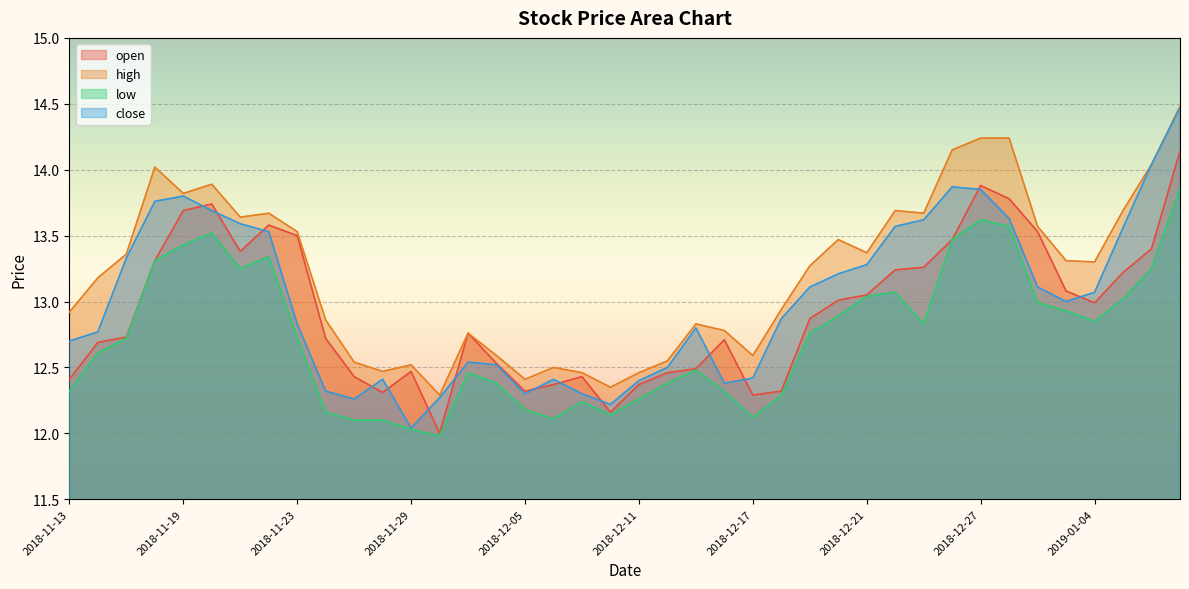

At how many categories does at least one series exceed 13?

22